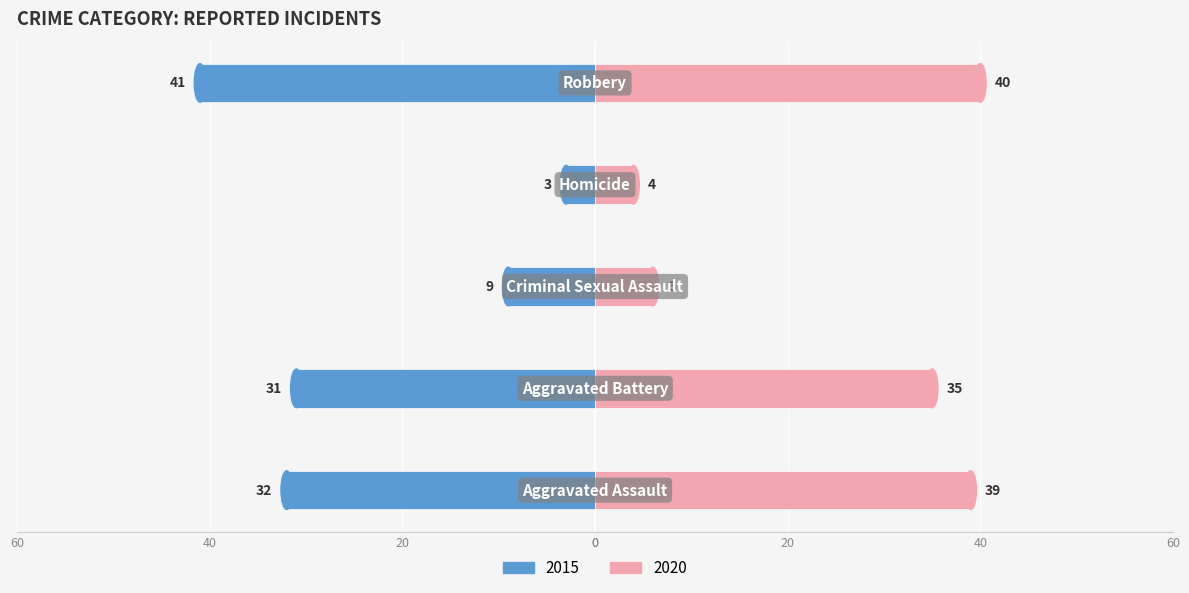

At how many categories does at least one series exceed 7?

4